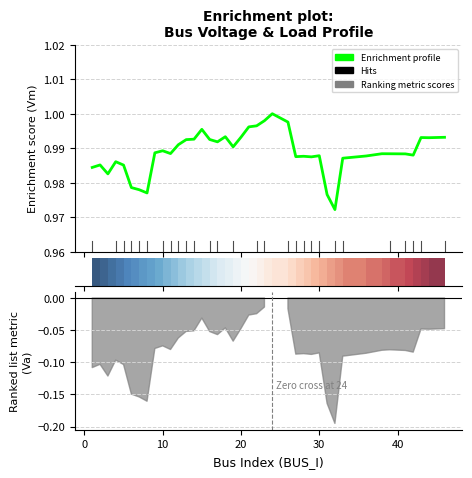

What is the maximum value shown in the chart?

1.0